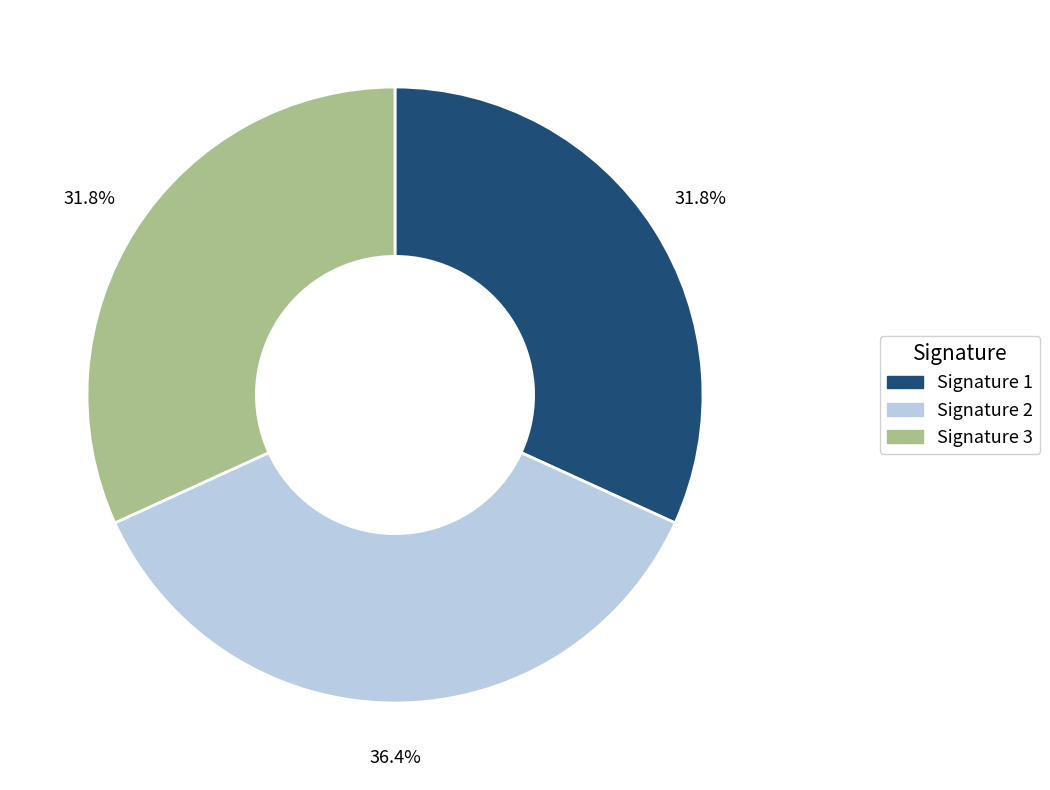

Do Signature 2 and Signature 1 together represent more than half of the pie?

Yes